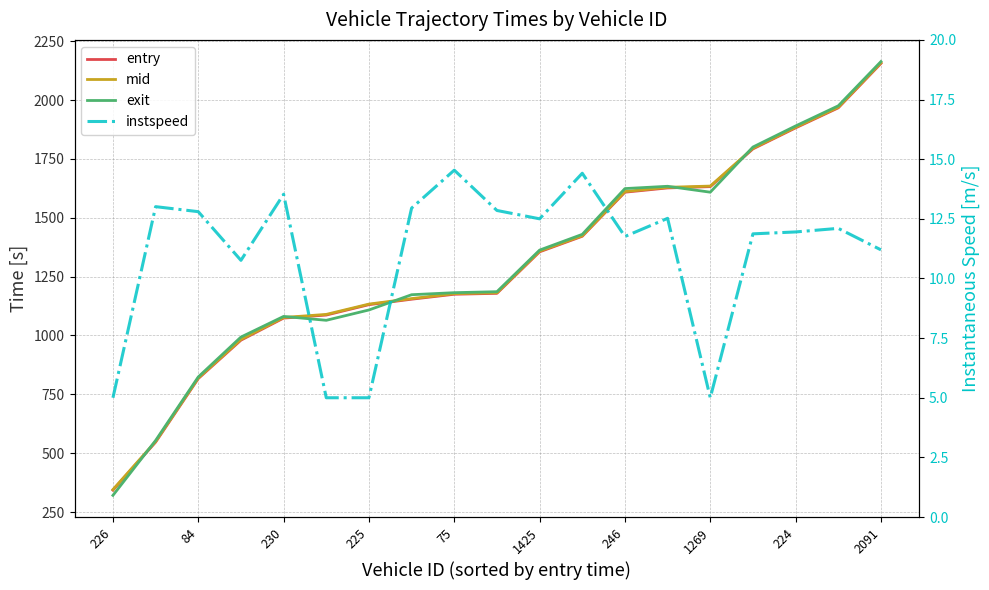

True or false: entry and mid intersect in this chart.

False